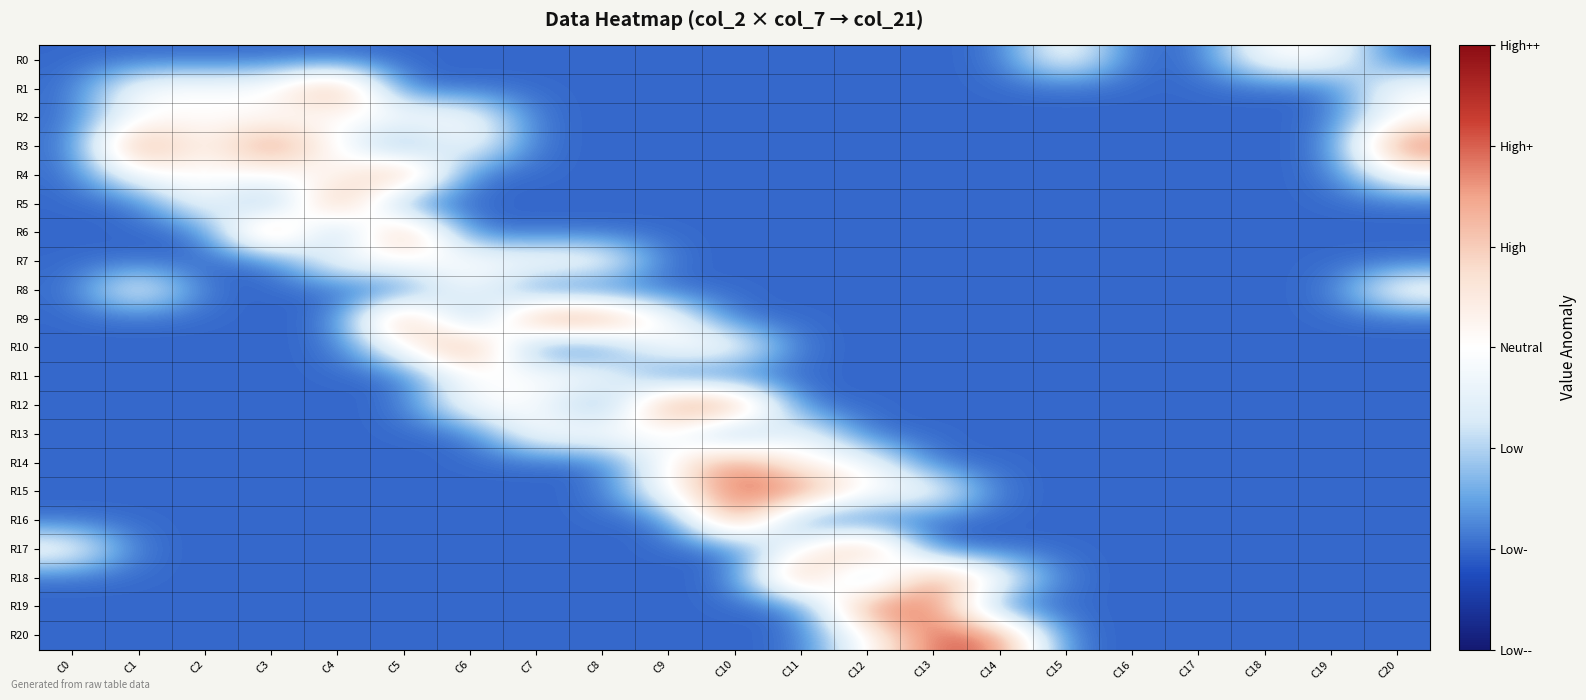

Reading left to right, extract all data points from this chart.

R0: C0=-1	C1=-1	C2=-1	C3=-1	C4=-1	C5=-1	C6=-1	C7=-1	C8=-1	C9=-1	C10=-1	C11=-1	C12=-1	C13=-1	C14=-1	C15=0	C16=-1	C17=-1	C18=0	C19=0	C20=-1
R1: C0=-1	C1=0	C2=0	C3=0	C4=1	C5=-1	C6=-1	C7=-1	C8=-1	C9=-1	C10=-1	C11=-1	C12=-1	C13=-1	C14=-1	C15=-1	C16=-1	C17=-1	C18=-1	C19=-1	C20=0
R2: C0=-1	C1=0	C2=0	C3=0	C4=0	C5=0	C6=0	C7=-1	C8=-1	C9=-1	C10=-1	C11=-1	C12=-1	C13=-1	C14=-1	C15=-1	C16=-1	C17=-1	C18=-1	C19=-1	C20=0
R3: C0=-1	C1=1	C2=0	C3=1	C4=0	C5=-1	C6=0	C7=-1	C8=-1	C9=-1	C10=-1	C11=-1	C12=-1	C13=-1	C14=-1	C15=-1	C16=-1	C17=-1	C18=-1	C19=-1	C20=1
R4: C0=-1	C1=0	C2=0	C3=0	C4=0	C5=1	C6=-1	C7=-1	C8=-1	C9=-1	C10=-1	C11=-1	C12=-1	C13=-1	C14=-1	C15=-1	C16=-1	C17=-1	C18=-1	C19=-1	C20=0
R5: C0=-1	C1=-1	C2=0	C3=-1	C4=1	C5=-1	C6=-1	C7=-1	C8=-1	C9=-1	C10=-1	C11=-1	C12=-1	C13=-1	C14=-1	C15=-1	C16=-1	C17=-1	C18=-1	C19=-1	C20=-1
R6: C0=-1	C1=-1	C2=-1	C3=1	C4=-1	C5=1	C6=-1	C7=-1	C8=-1	C9=-1	C10=-1	C11=-1	C12=-1	C13=-1	C14=-1	C15=-1	C16=-1	C17=-1	C18=-1	C19=-1	C20=-1
R7: C0=-1	C1=-1	C2=-1	C3=-1	C4=0	C5=0	C6=0	C7=0	C8=0	C9=-1	C10=-1	C11=-1	C12=-1	C13=-1	C14=-1	C15=-1	C16=-1	C17=-1	C18=-1	C19=-1	C20=-1
R8: C0=-1	C1=0	C2=-1	C3=-1	C4=-1	C5=-1	C6=0	C7=-1	C8=-1	C9=-1	C10=-1	C11=-1	C12=-1	C13=-1	C14=-1	C15=-1	C16=-1	C17=-1	C18=-1	C19=-1	C20=0
R9: C0=-1	C1=-1	C2=-1	C3=-1	C4=-1	C5=1	C6=-1	C7=1	C8=1	C9=0	C10=-1	C11=-1	C12=-1	C13=-1	C14=-1	C15=-1	C16=-1	C17=-1	C18=-1	C19=-1	C20=-1
R10: C0=-1	C1=-1	C2=-1	C3=-1	C4=-1	C5=0	C6=1	C7=-1	C8=-1	C9=0	C10=0	C11=-1	C12=-1	C13=-1	C14=-1	C15=-1	C16=-1	C17=-1	C18=-1	C19=-1	C20=-1
R11: C0=-1	C1=-1	C2=-1	C3=-1	C4=-1	C5=-1	C6=0	C7=0	C8=0	C9=-1	C10=-1	C11=-1	C12=-1	C13=-1	C14=-1	C15=-1	C16=-1	C17=-1	C18=-1	C19=-1	C20=-1
R12: C0=-1	C1=-1	C2=-1	C3=-1	C4=-1	C5=-1	C6=0	C7=0	C8=-1	C9=1	C10=1	C11=-1	C12=-1	C13=-1	C14=-1	C15=-1	C16=-1	C17=-1	C18=-1	C19=-1	C20=-1
R13: C0=-1	C1=-1	C2=-1	C3=-1	C4=-1	C5=-1	C6=-1	C7=0	C8=0	C9=0	C10=-1	C11=0	C12=-1	C13=-1	C14=-1	C15=-1	C16=-1	C17=-1	C18=-1	C19=-1	C20=-1
R14: C0=-1	C1=-1	C2=-1	C3=-1	C4=-1	C5=-1	C6=-1	C7=-1	C8=-1	C9=0	C10=1	C11=0	C12=0	C13=-1	C14=-1	C15=-1	C16=-1	C17=-1	C18=-1	C19=-1	C20=-1
R15: C0=-1	C1=-1	C2=-1	C3=-1	C4=-1	C5=-1	C6=-1	C7=-1	C8=-1	C9=0	C10=1	C11=1	C12=0	C13=0	C14=-1	C15=-1	C16=-1	C17=-1	C18=-1	C19=-1	C20=-1
R16: C0=-1	C1=-1	C2=-1	C3=-1	C4=-1	C5=-1	C6=-1	C7=-1	C8=-1	C9=-1	C10=1	C11=-1	C12=-1	C13=-1	C14=-1	C15=-1	C16=-1	C17=-1	C18=-1	C19=-1	C20=-1
R17: C0=0	C1=-1	C2=-1	C3=-1	C4=-1	C5=-1	C6=-1	C7=-1	C8=-1	C9=-1	C10=-1	C11=0	C12=1	C13=-1	C14=-1	C15=-1	C16=-1	C17=-1	C18=-1	C19=-1	C20=-1
R18: C0=-1	C1=-1	C2=-1	C3=-1	C4=-1	C5=-1	C6=-1	C7=-1	C8=-1	C9=-1	C10=-1	C11=1	C12=-1	C13=1	C14=0	C15=-1	C16=-1	C17=-1	C18=-1	C19=-1	C20=-1
R19: C0=-1	C1=-1	C2=-1	C3=-1	C4=-1	C5=-1	C6=-1	C7=-1	C8=-1	C9=-1	C10=-1	C11=-1	C12=1	C13=1	C14=-1	C15=-1	C16=-1	C17=-1	C18=-1	C19=-1	C20=-1
R20: C0=-1	C1=-1	C2=-1	C3=-1	C4=-1	C5=-1	C6=-1	C7=-1	C8=-1	C9=-1	C10=-1	C11=-1	C12=0	C13=1	C14=1	C15=-1	C16=-1	C17=-1	C18=-1	C19=-1	C20=-1